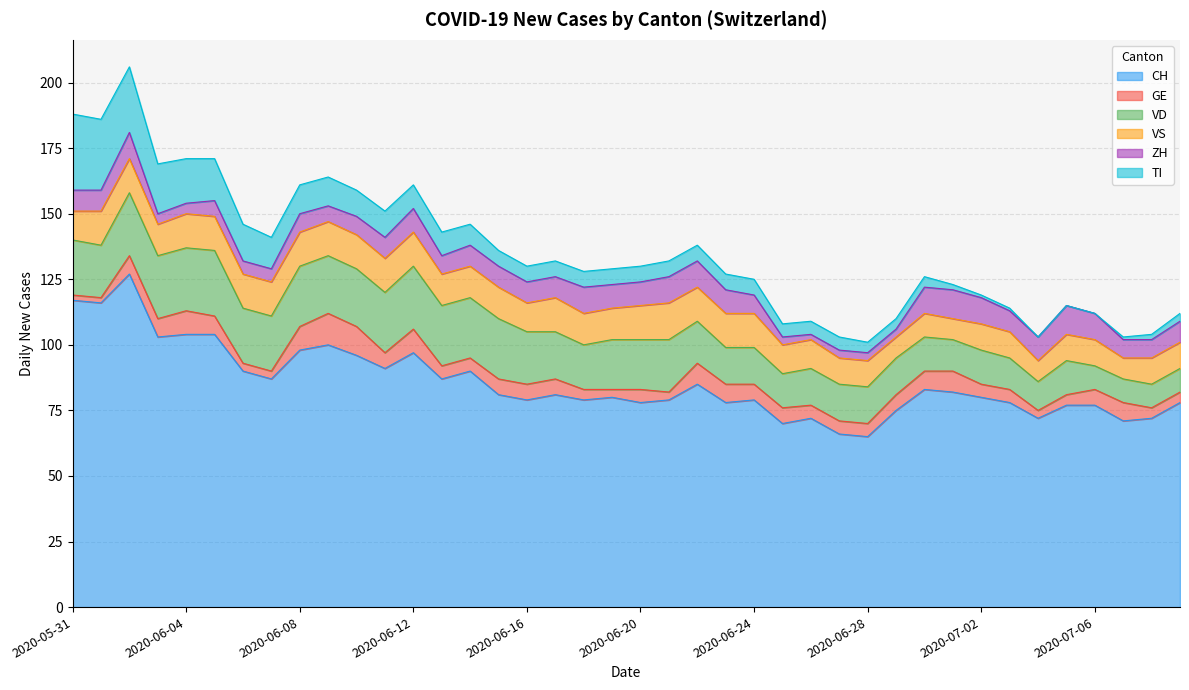

What is the lowest value of the ZH series?

2